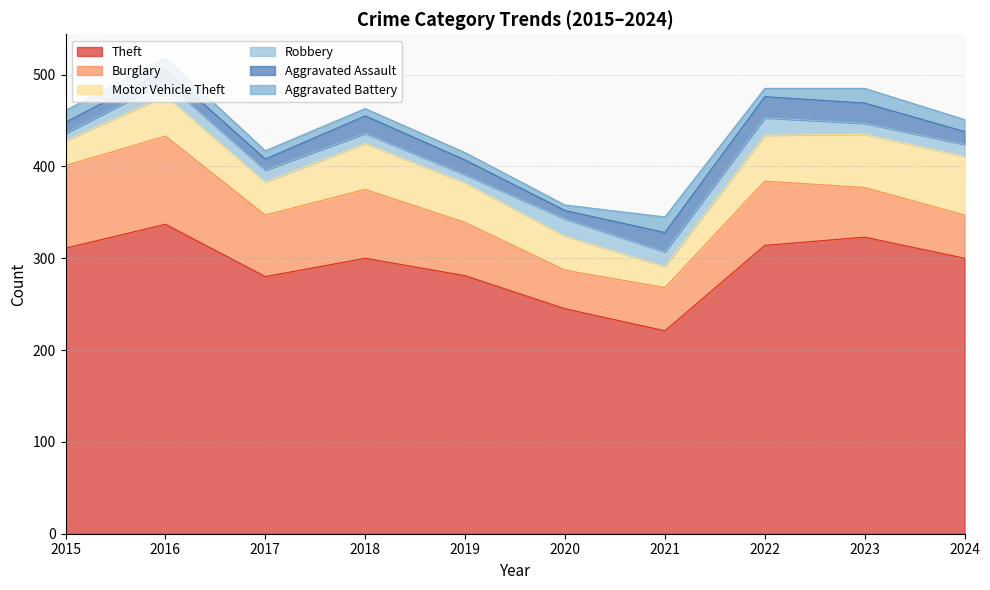

What is the difference between the maximum and minimum values in the Theft series?

116